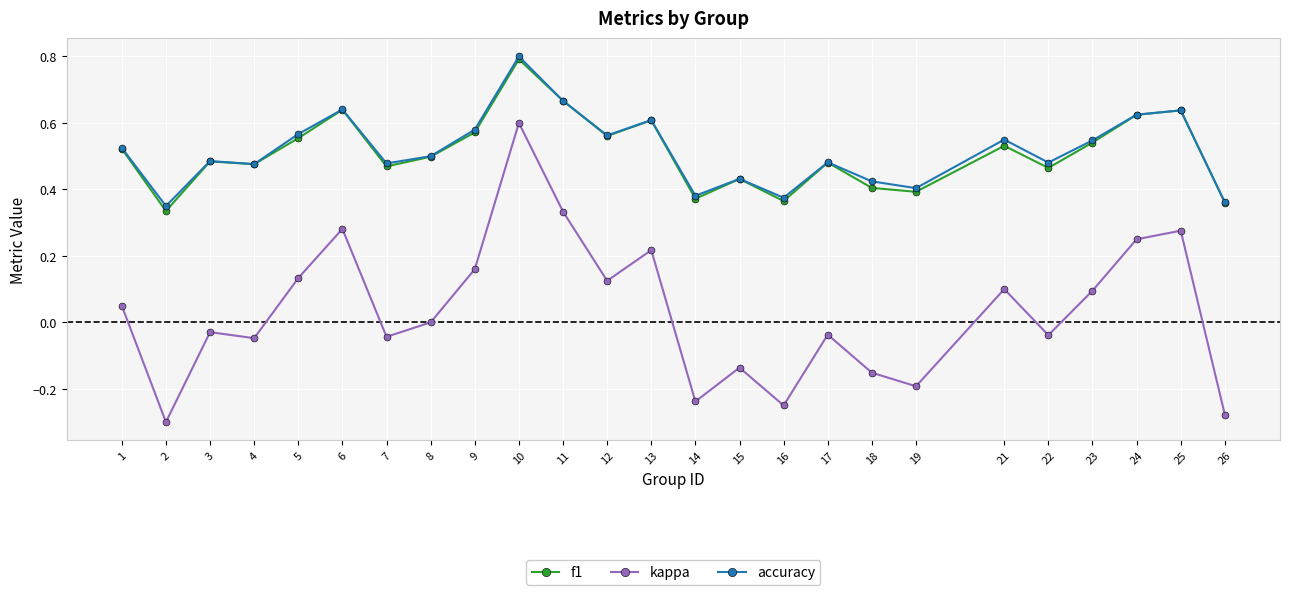

Which category has the highest value in the f1 series?

10